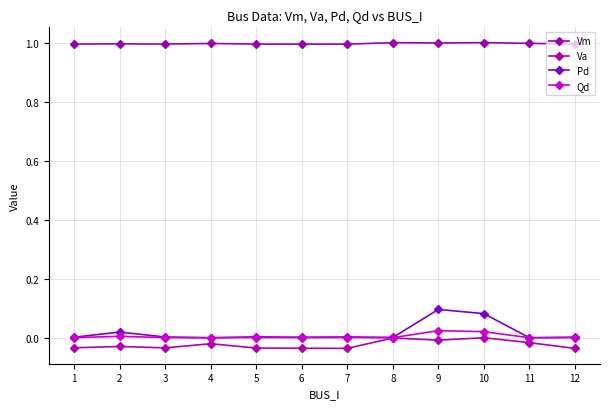

True or false: Qd has a value of 0.0 at 10.

False